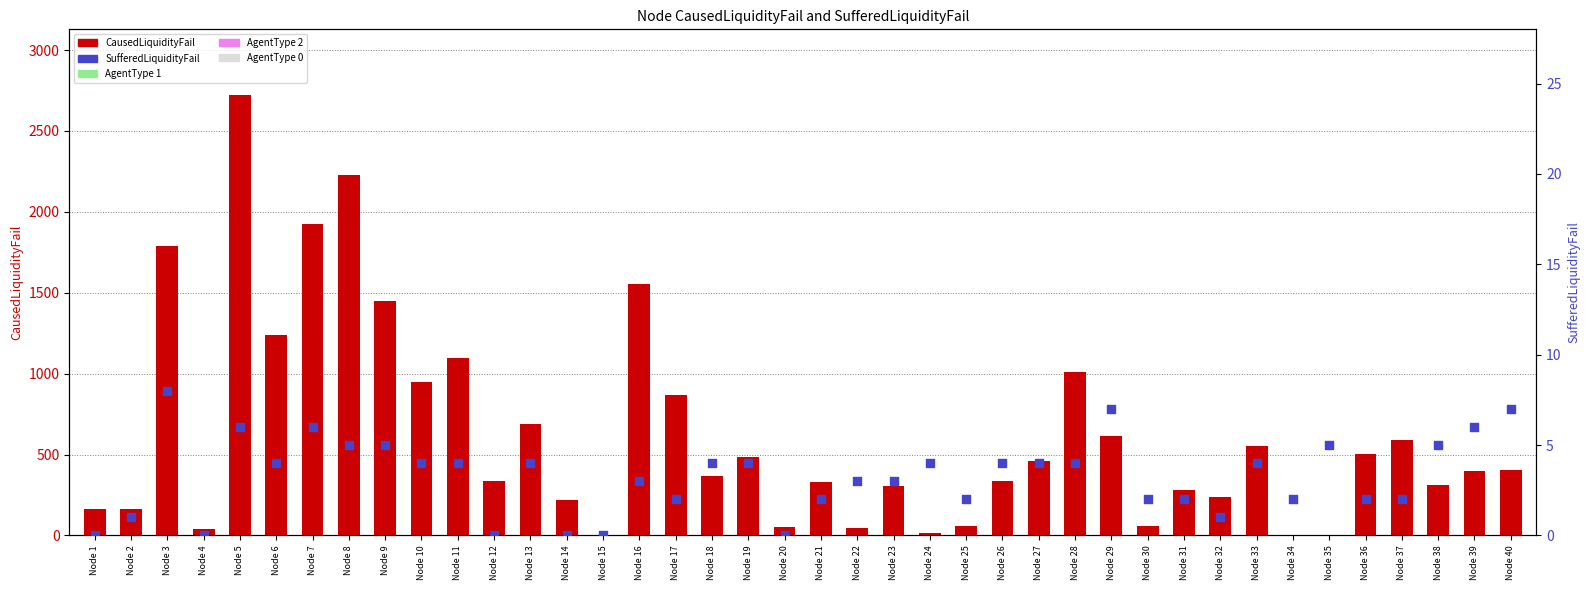

What is the total value across all series at Node 24?

19